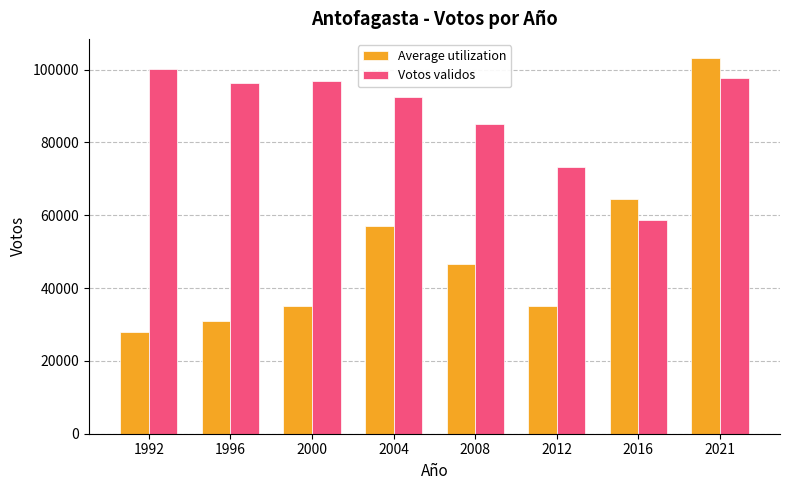

Rank the series by their maximum value, from highest to lowest.

Average utilization, Votos validos